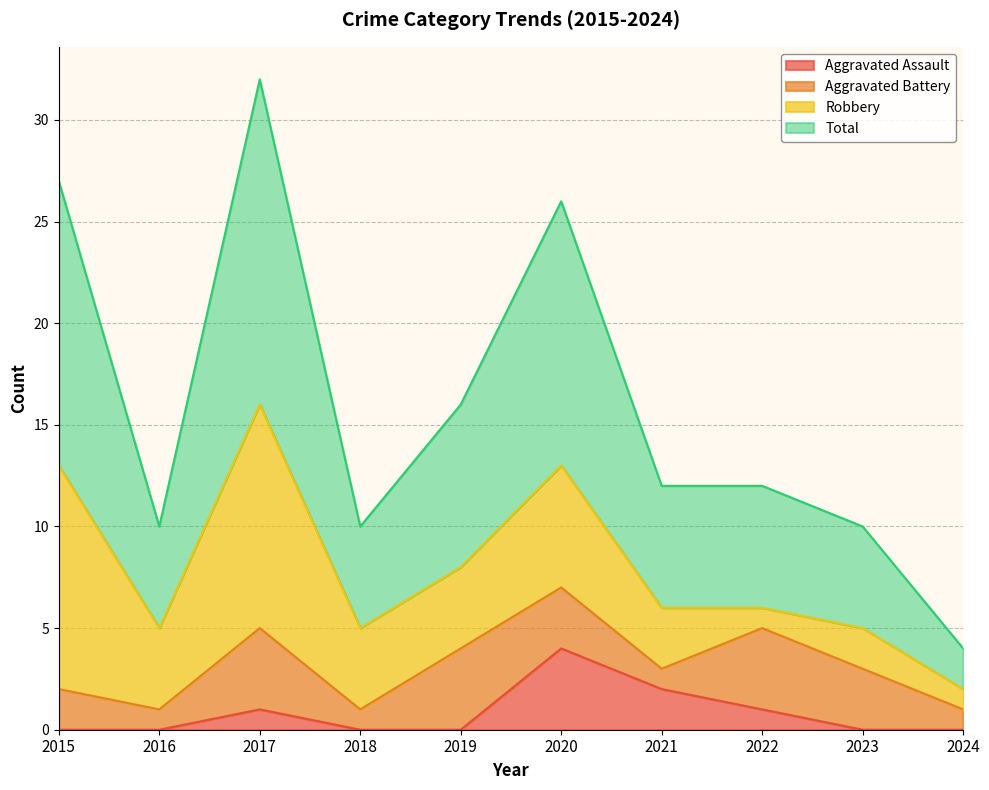

What is the sum of all Aggravated Assault values?

8